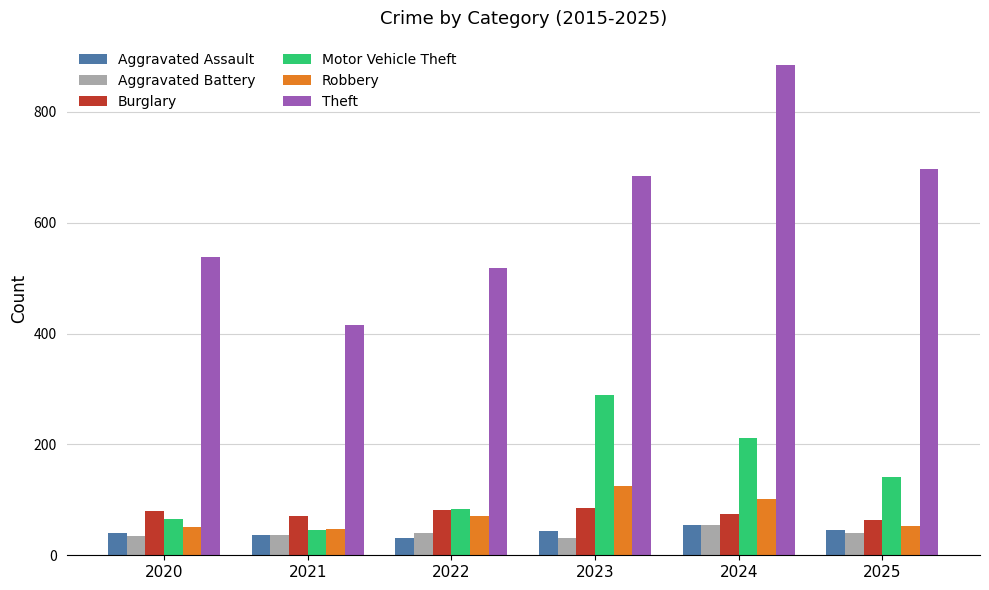

Which series has the widest spread of values?

Theft